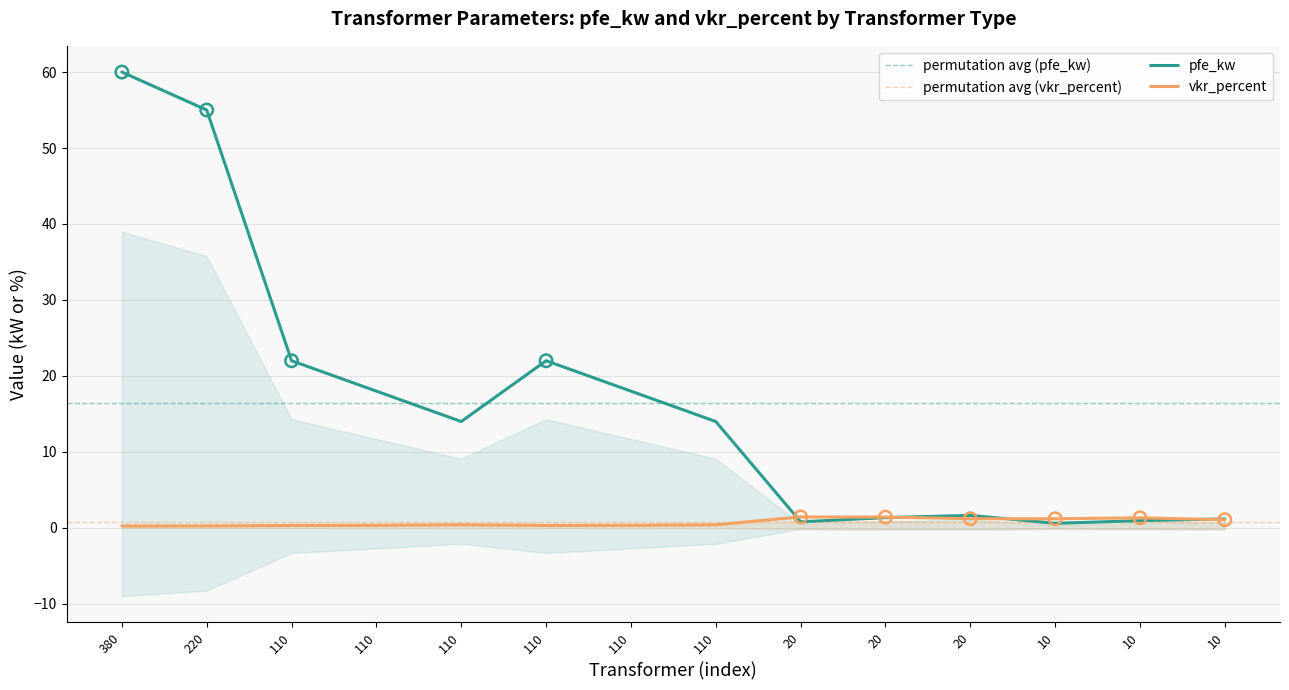

Which series has the widest spread of Y values?

pfe_kw